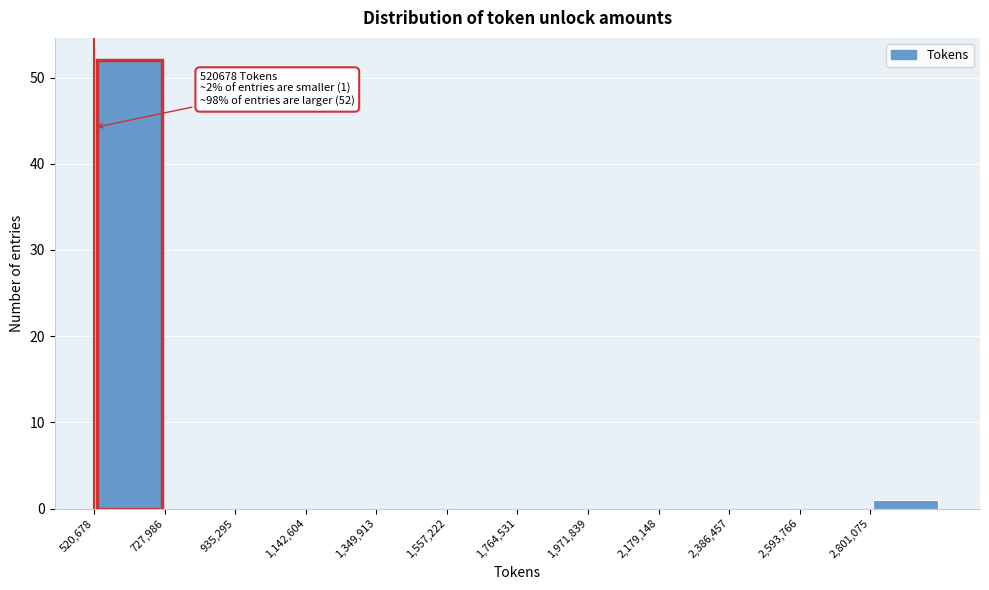

Which range on the x-axis has the tallest bar?

500000 to 750000